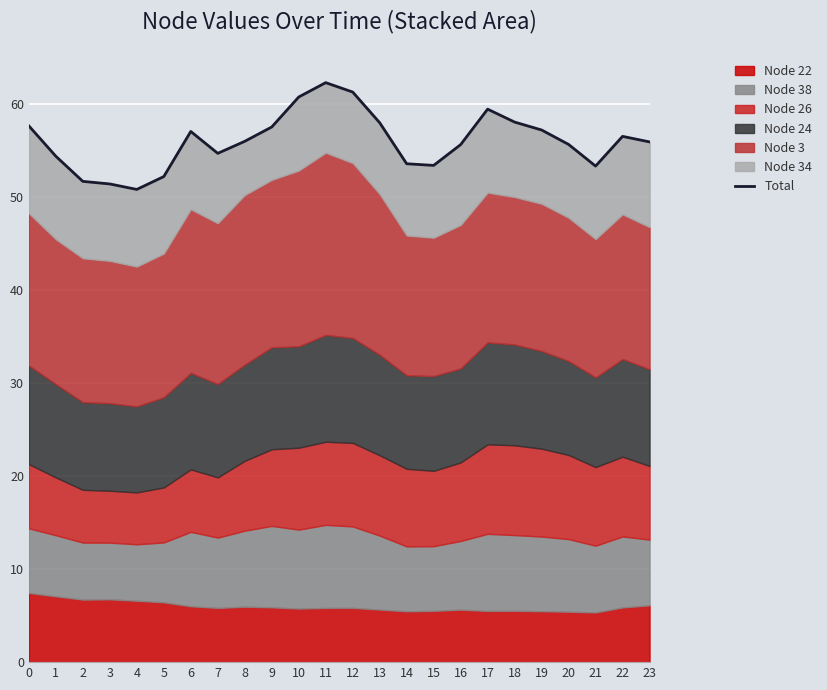

Approximately how many times larger is the value at 12 compared to 18?

1.1